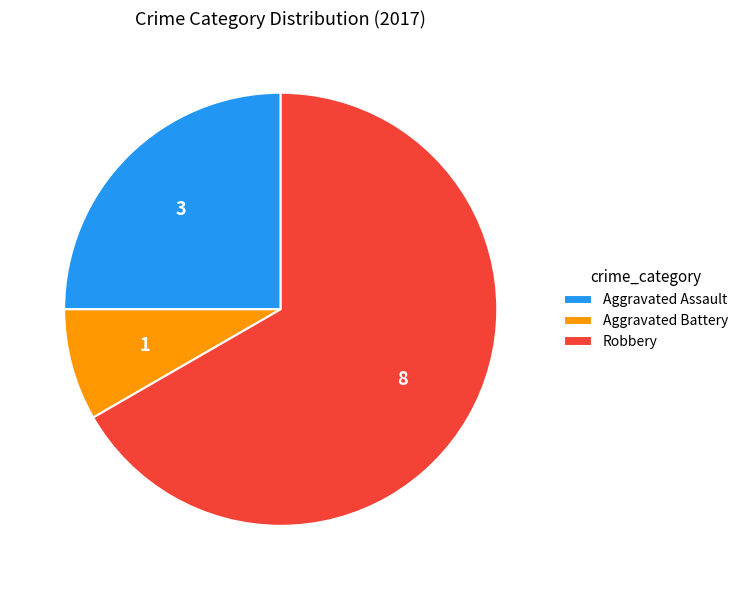

Which category has the biggest portion of the pie?

Robbery